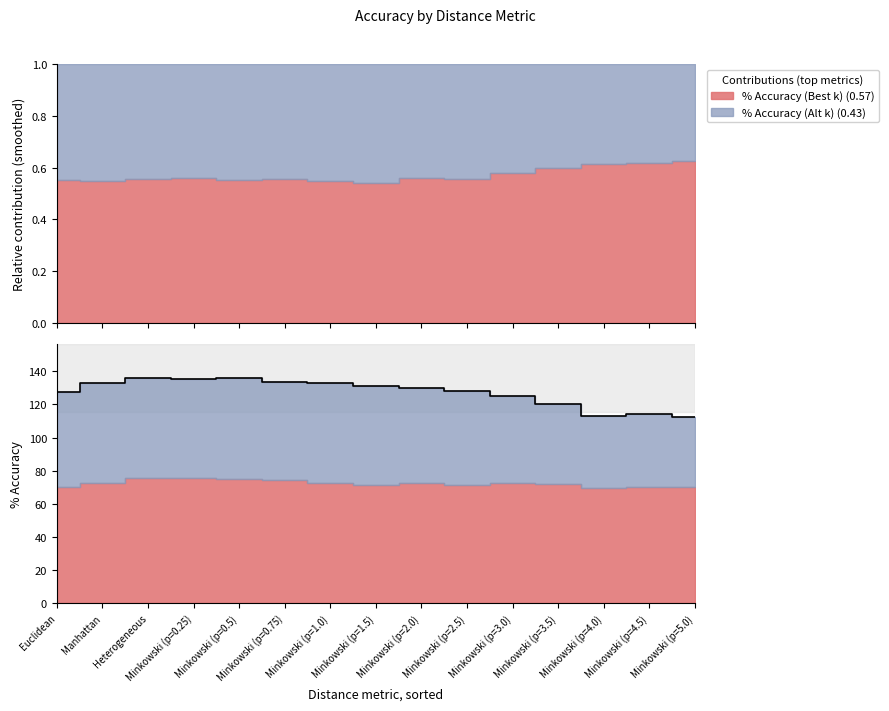

What is the smallest value displayed?

112.5